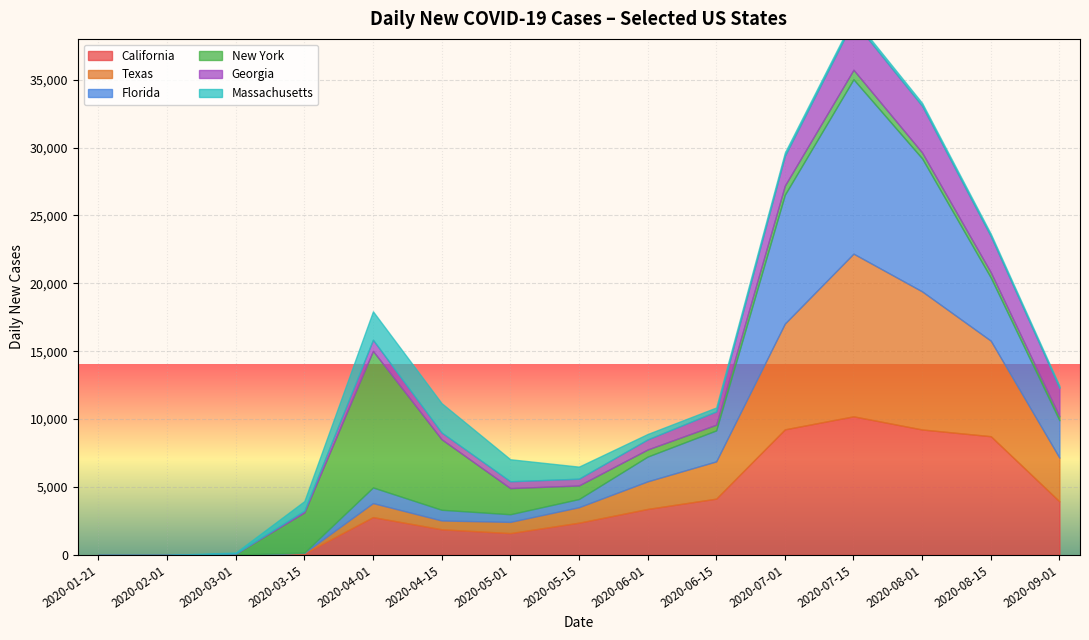

Is the value of New York at 2020-05-15 greater than the value of Texas at 2020-04-15?

Yes